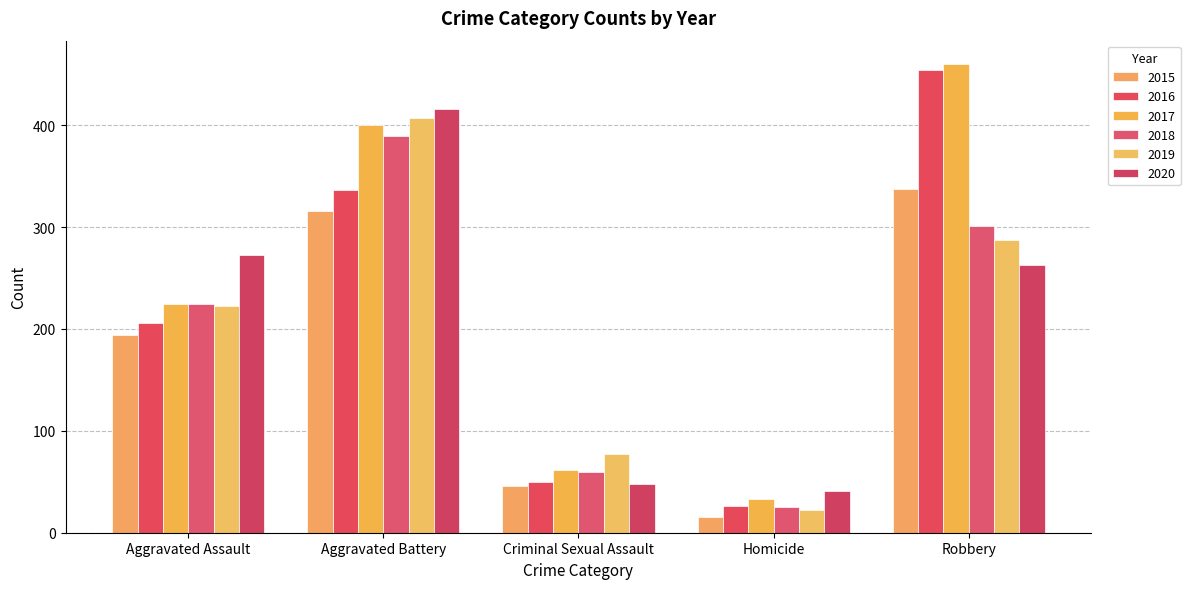

At which category is the sum across all series the highest?

Aggravated Battery